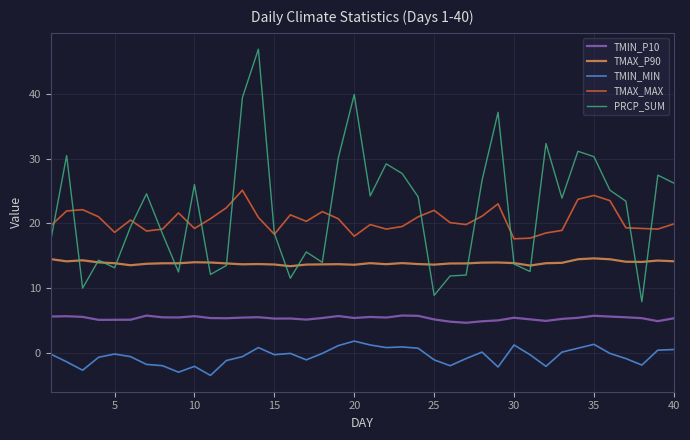

True or false: TMIN_P10 and PRCP_SUM intersect in this chart.

False